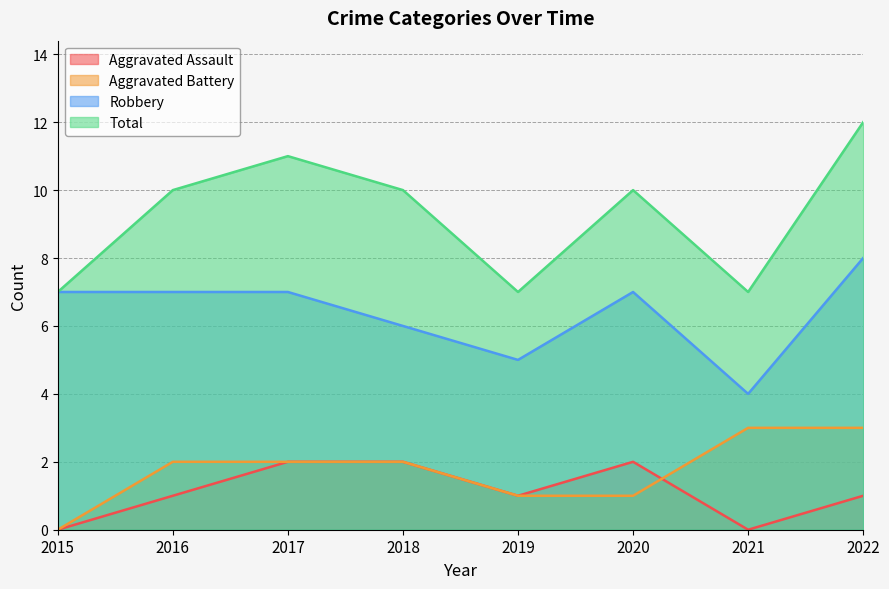

What is the difference between the maximum and minimum values in the Aggravated Assault series?

2